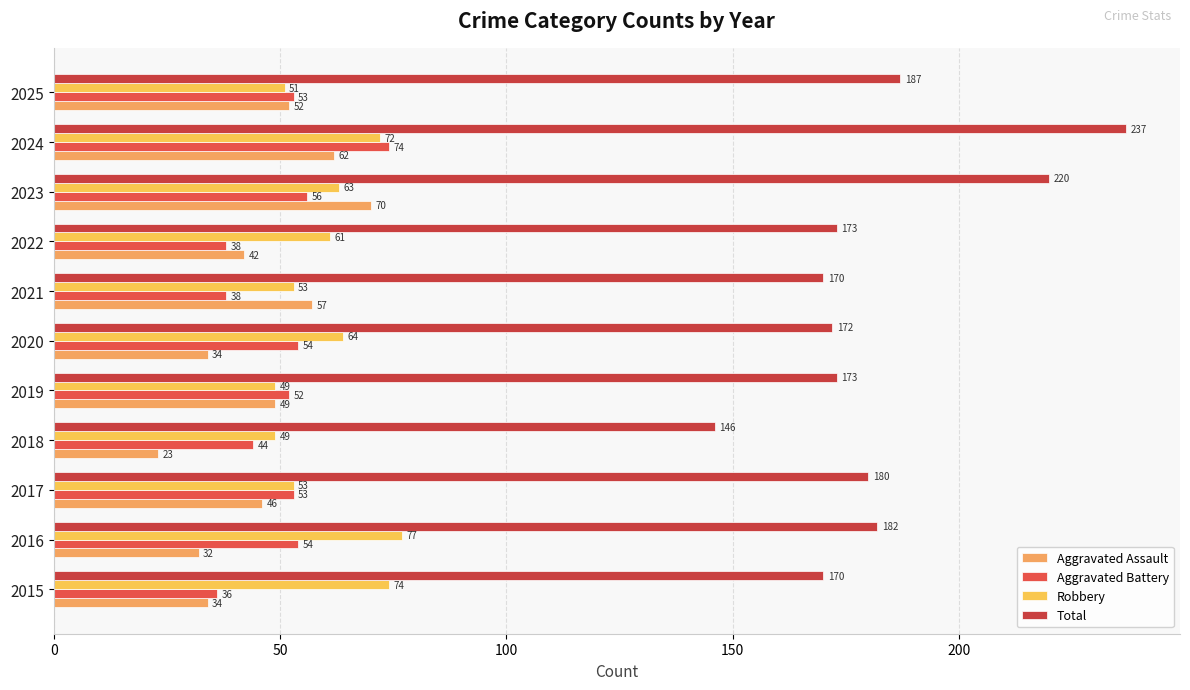

How many series are shown in this chart?

4